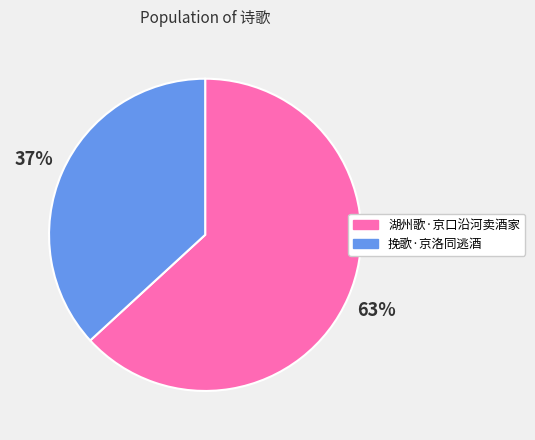

Which slice is the smallest?

挽歌·京洛同逃酒